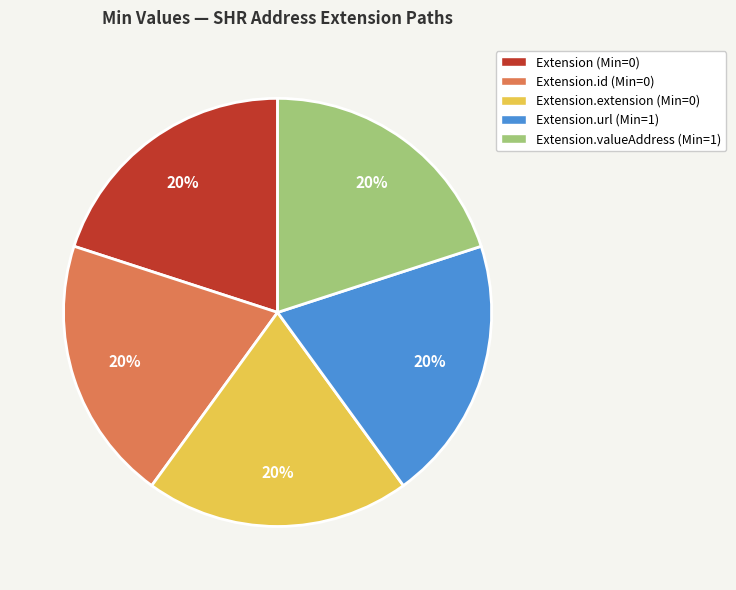

Is there a majority slice in this chart?

No